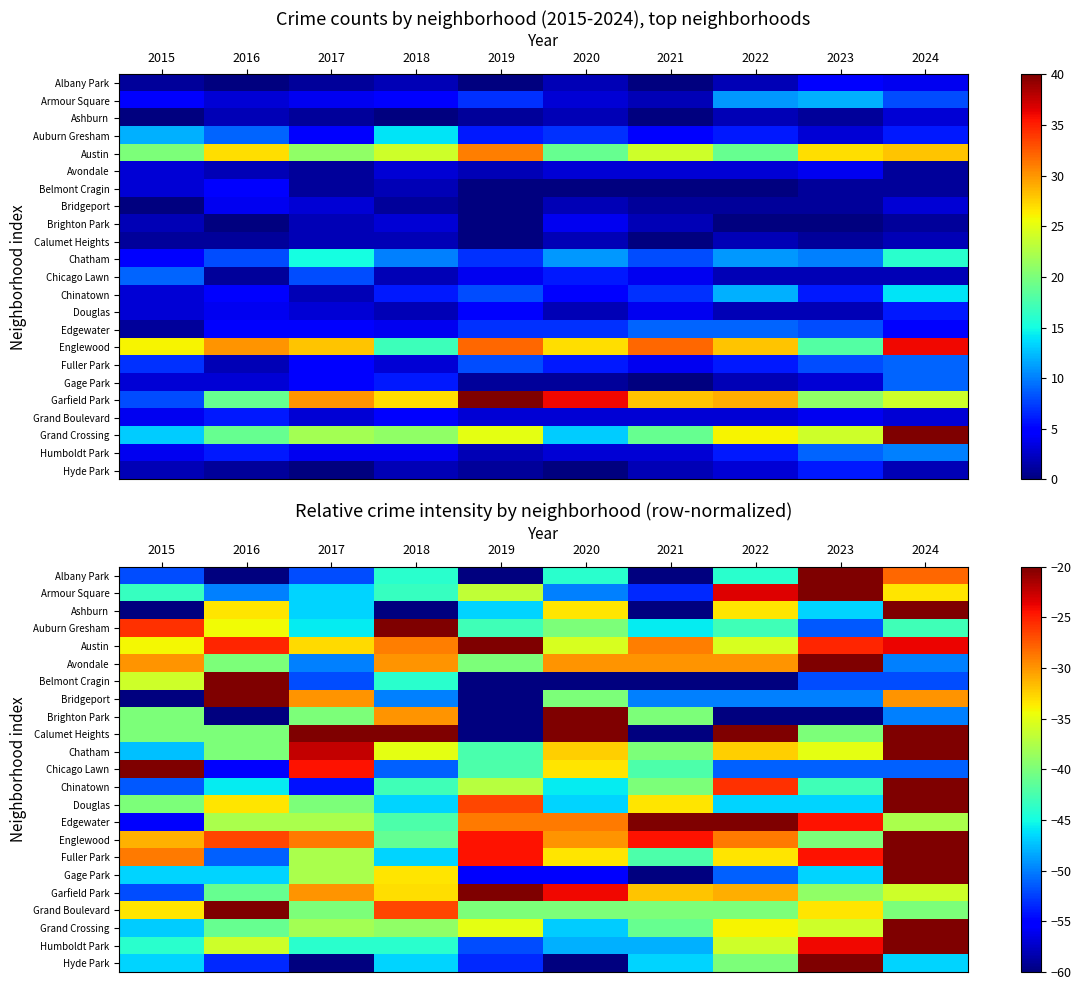

At which category does the chart reach its peak across all series?

2023